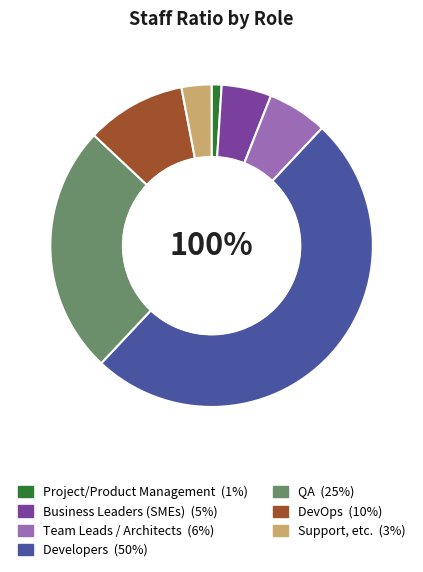

To the nearest percent, what is the difference between the largest and smallest slice percentages?

49%